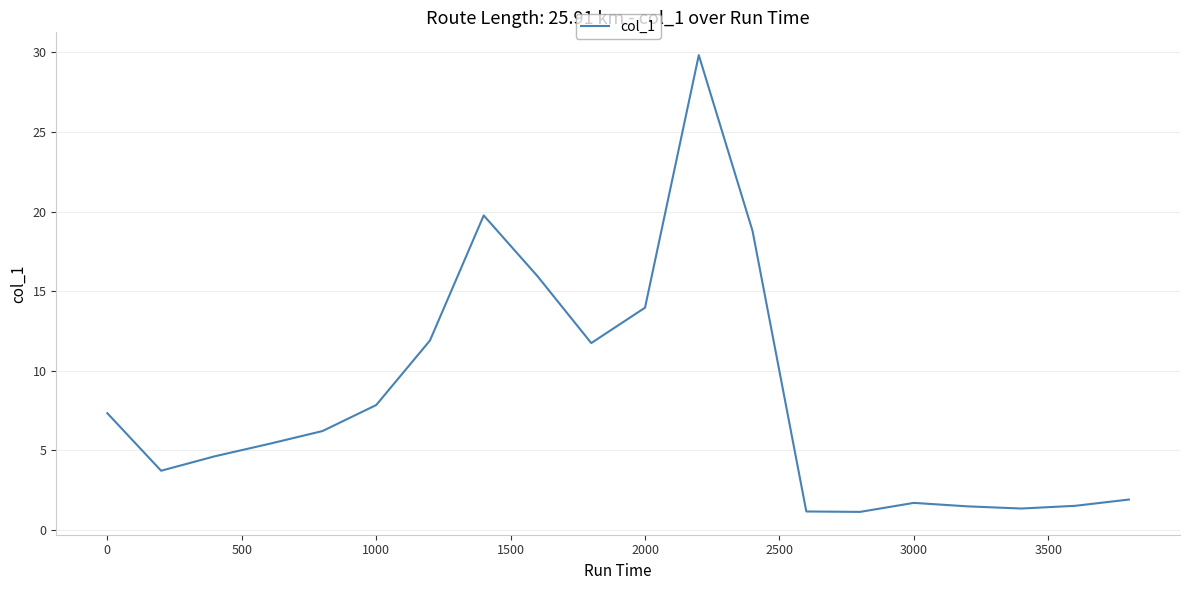

What is the minimum value shown in the chart?

1.1